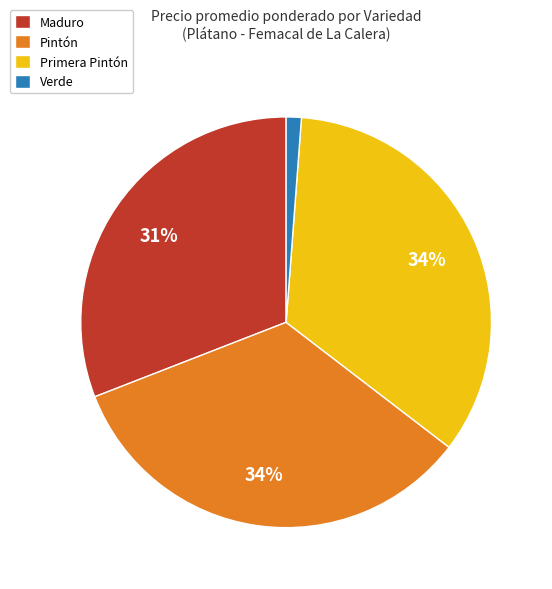

Which slice is the smallest?

Verde